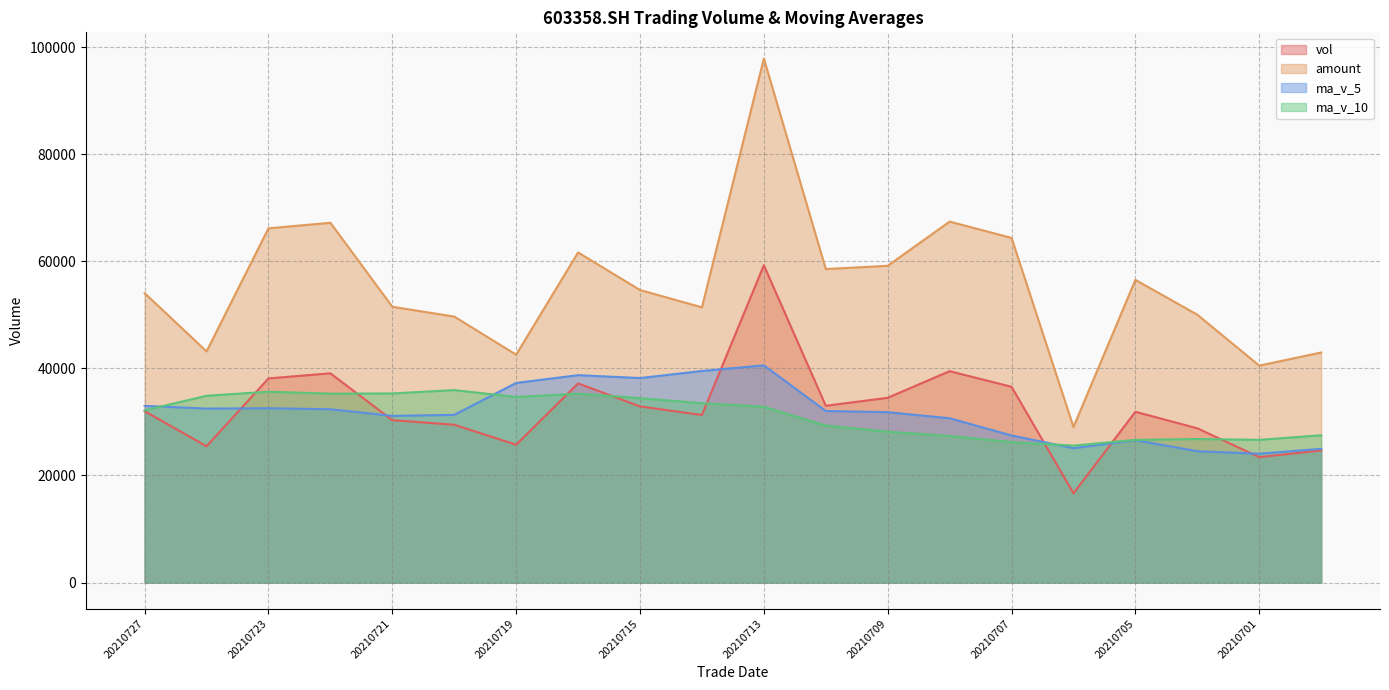

How many values in the vol series exceed 32012?

10